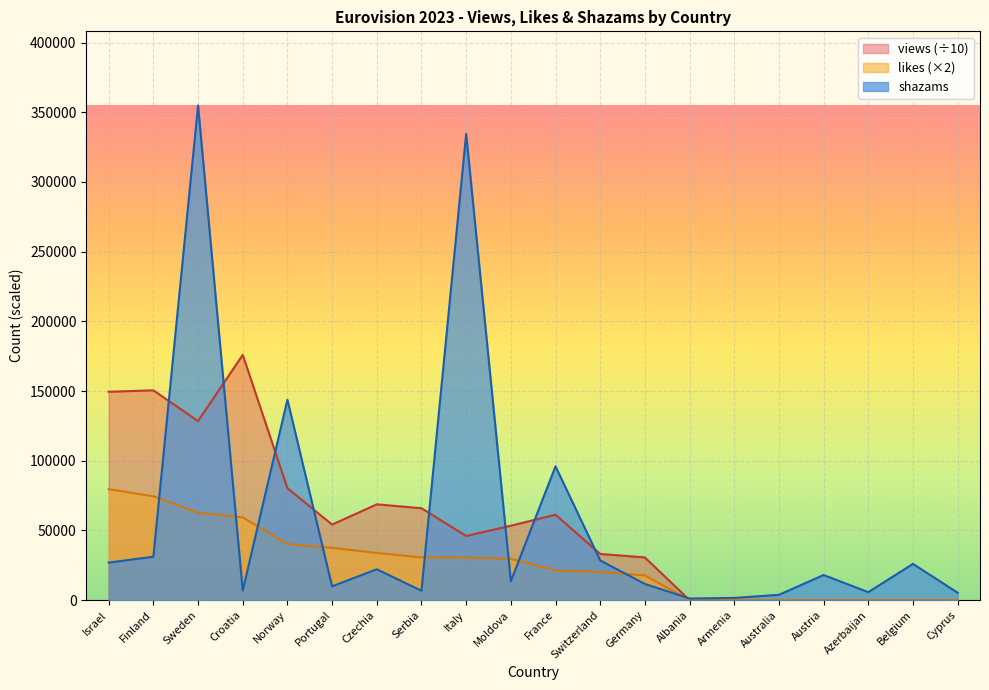

What is the approximate value of shazams at Portugal?

9863.0